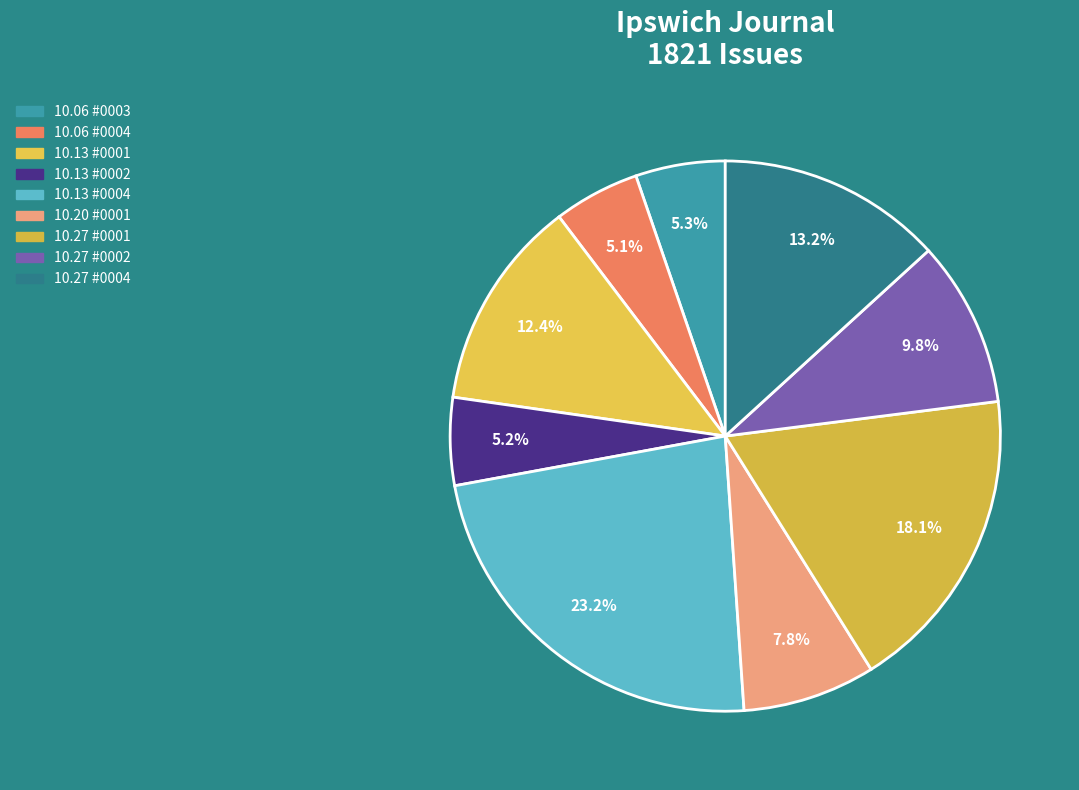

To the nearest percent, what is the difference between the largest and smallest slice percentages?

18%